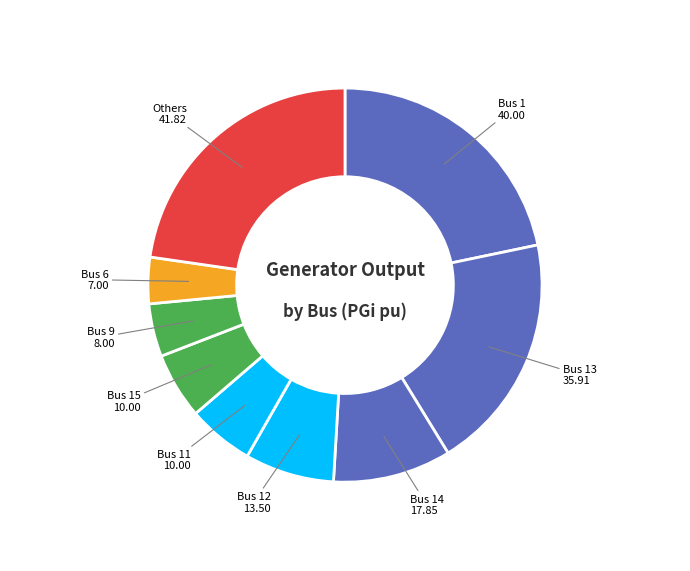

How many slices are in this pie chart?

9